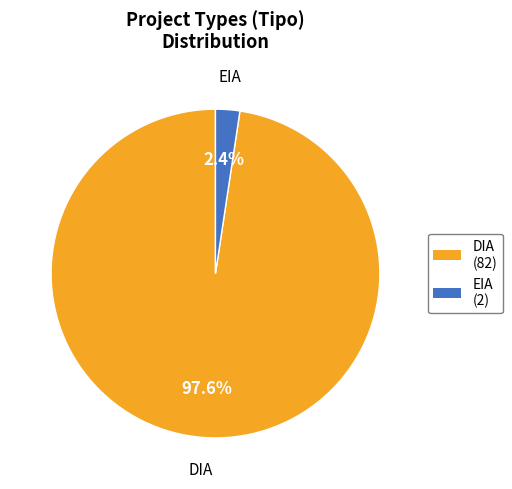

Does EIA represent more than half of the total?

No